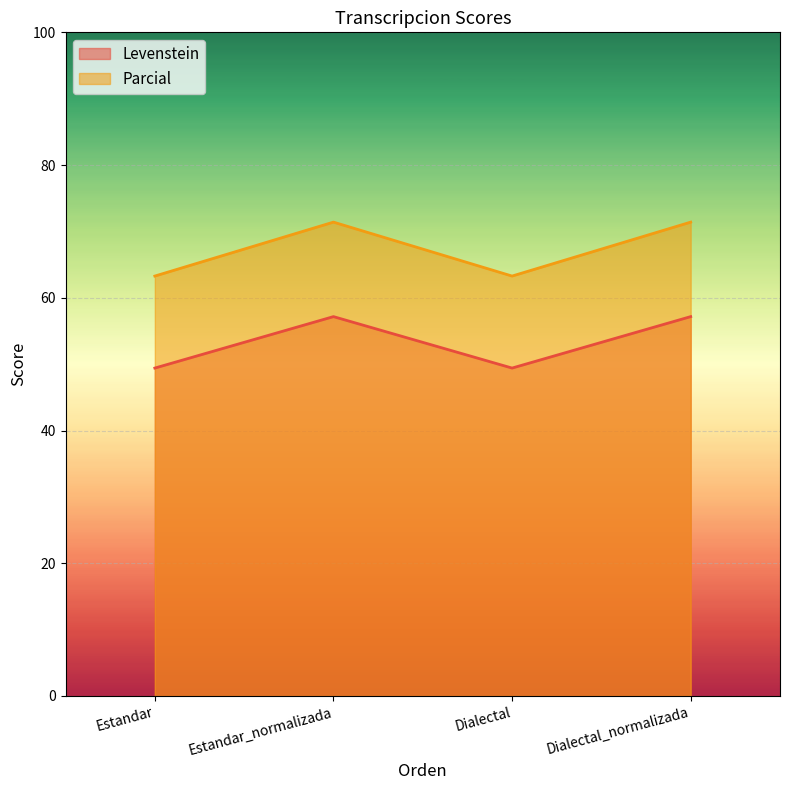

What is the value of the Levenstein point at the 2nd from the left?

57.2